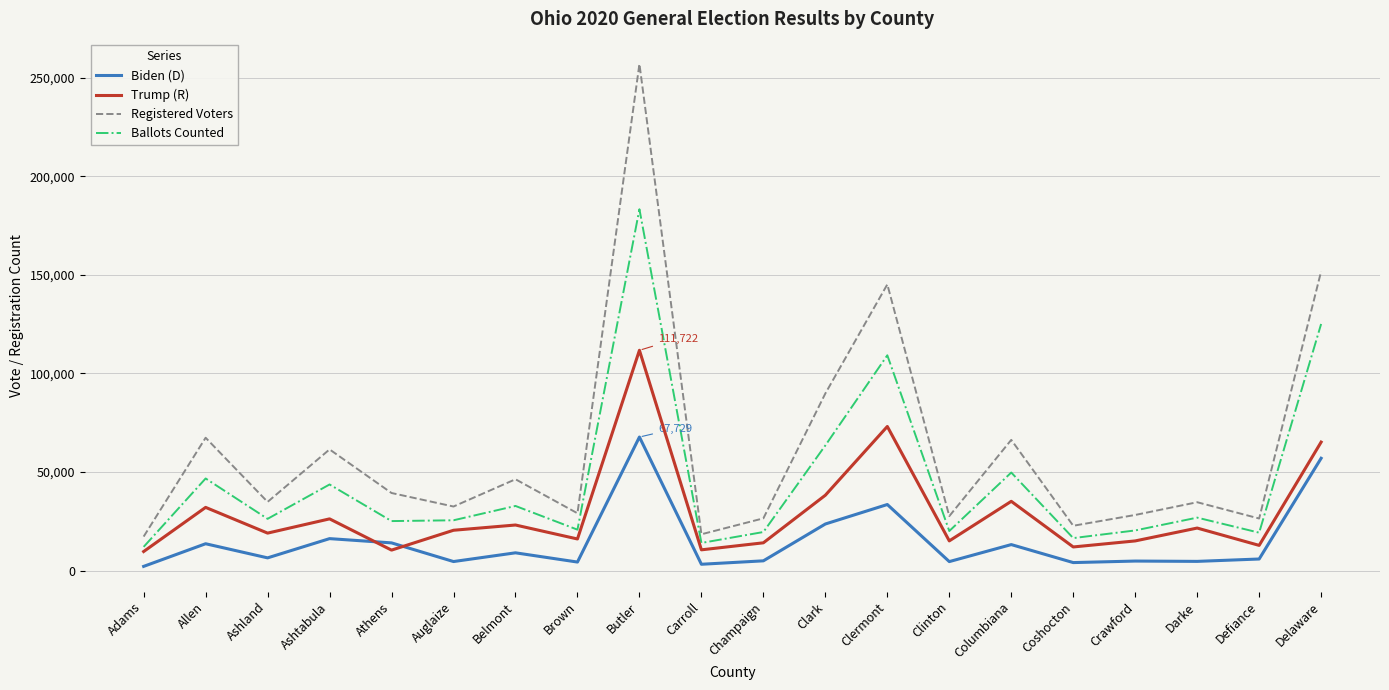

True or false: Registered Voters and Biden (D) intersect in this chart.

False